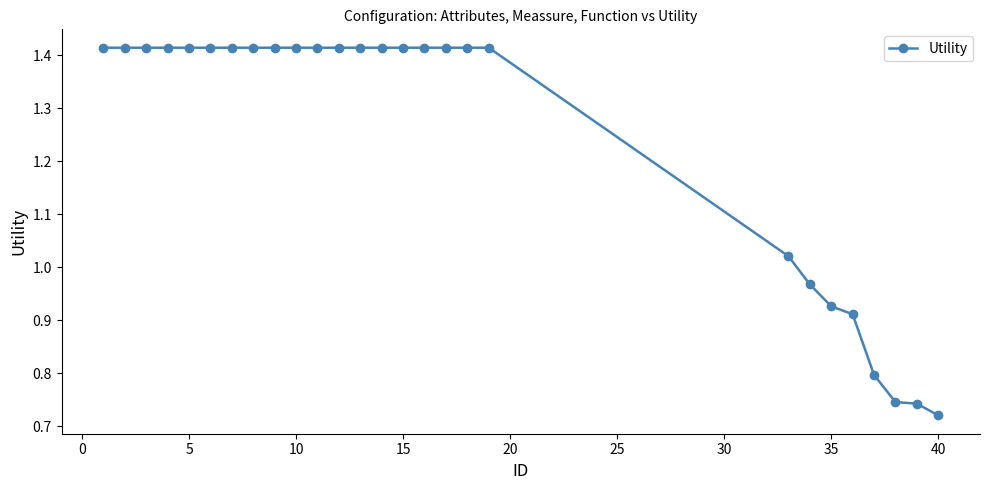

What is the sum of all values?

33.7